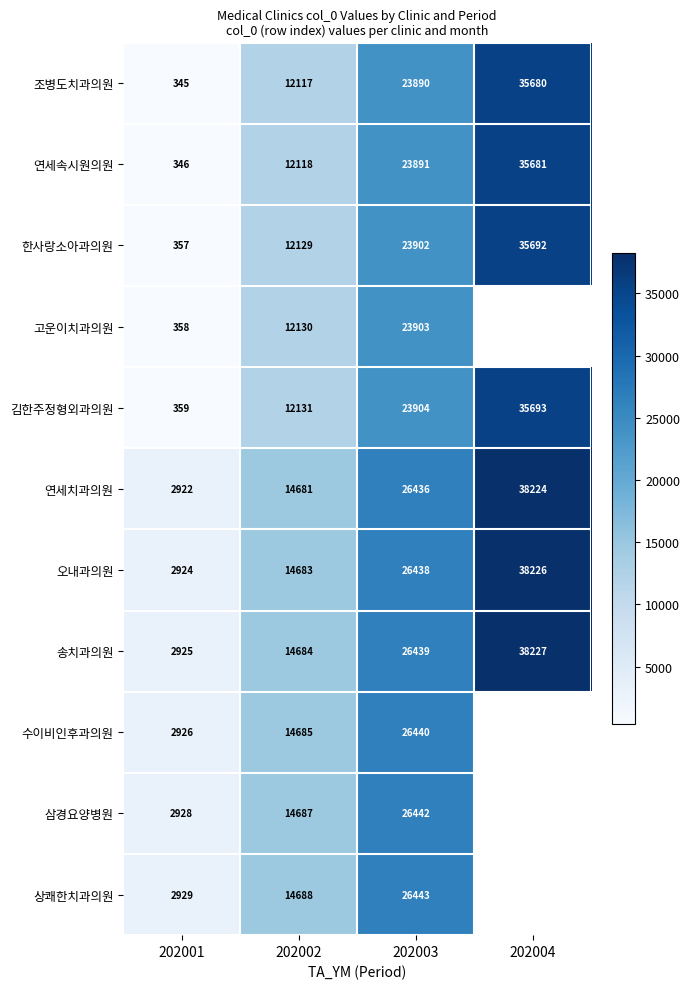

What is the difference between the highest and lowest values at 202004?

2547.0